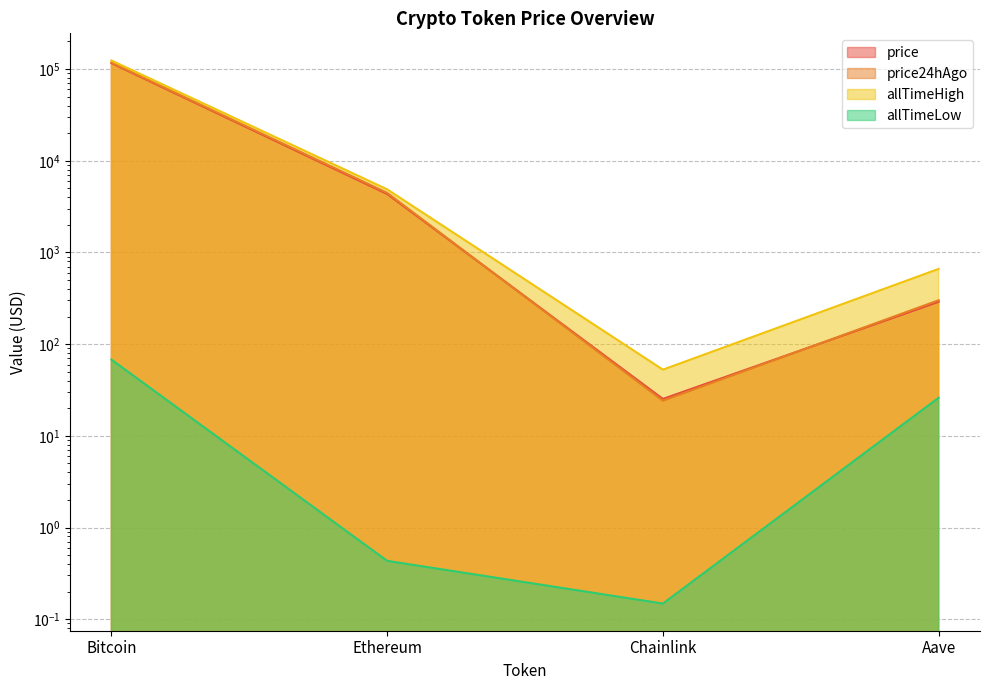

What is the minimum value shown in the chart?

0.1